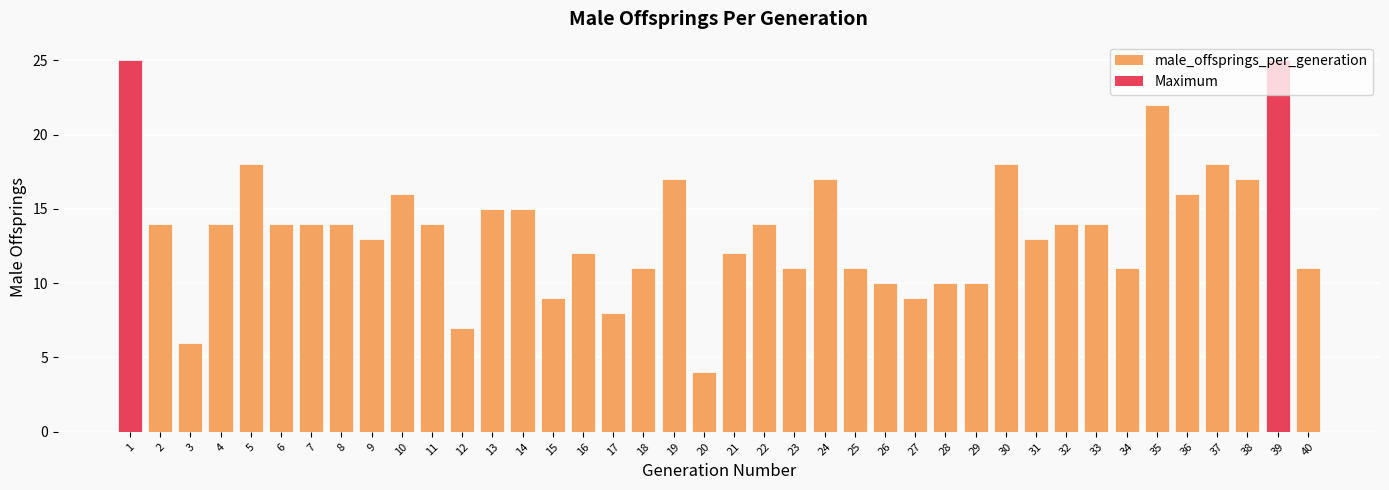

What is the greatest value displayed?

25